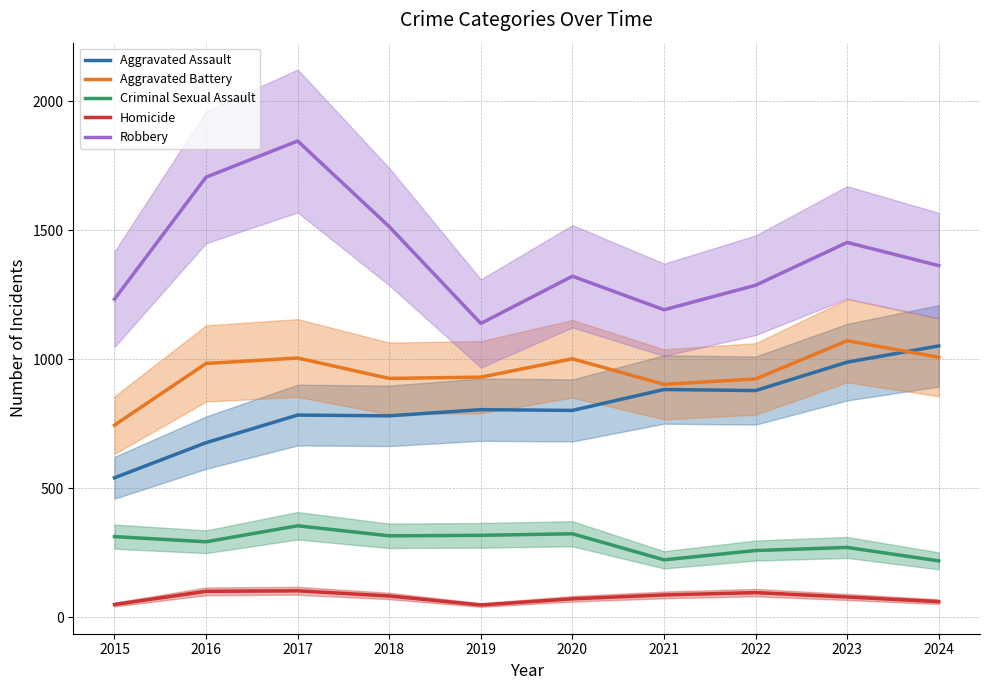

What is the average value of the Robbery series?

1406